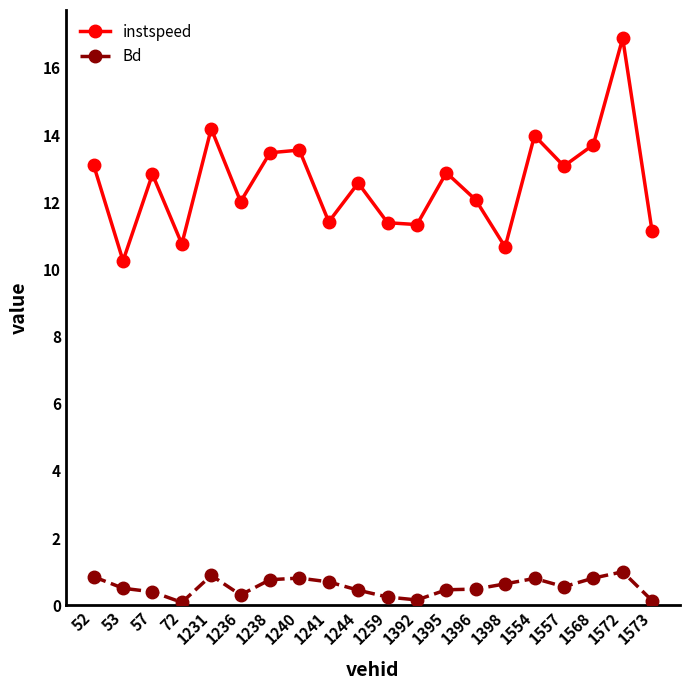

What is the total value across all series at 1395?

13.3